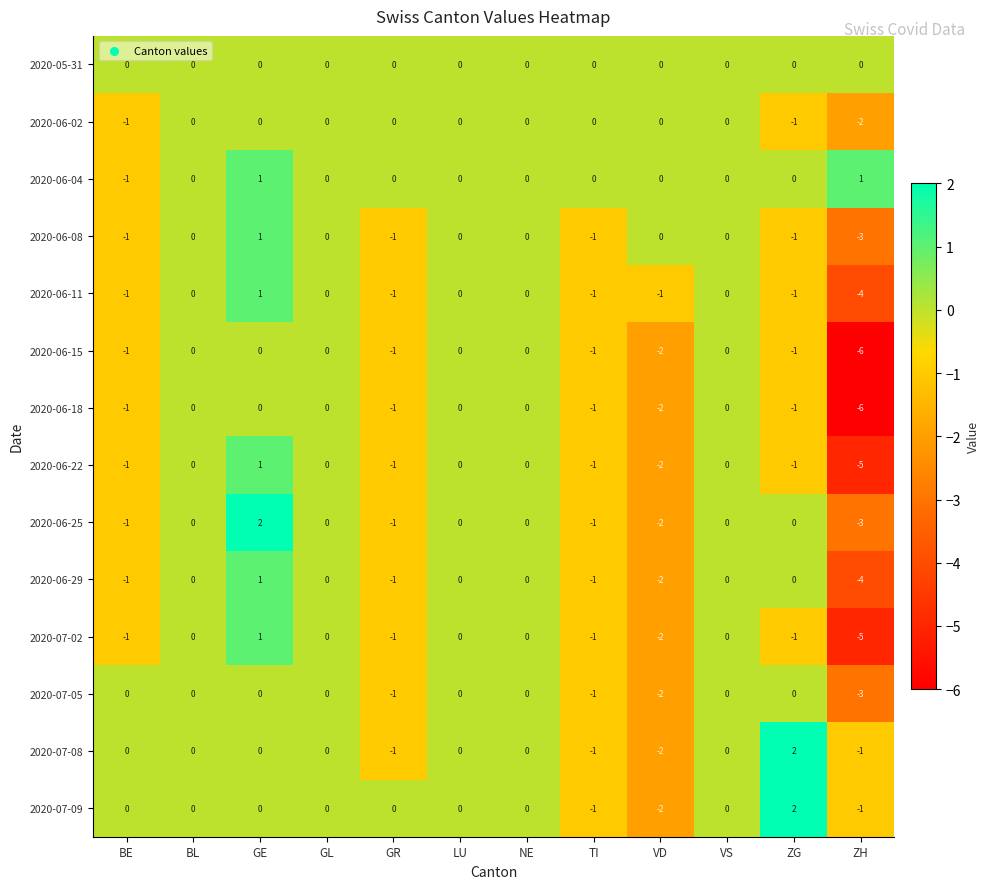

True or false: 2020-06-08 has a value of 0 at GE.

False